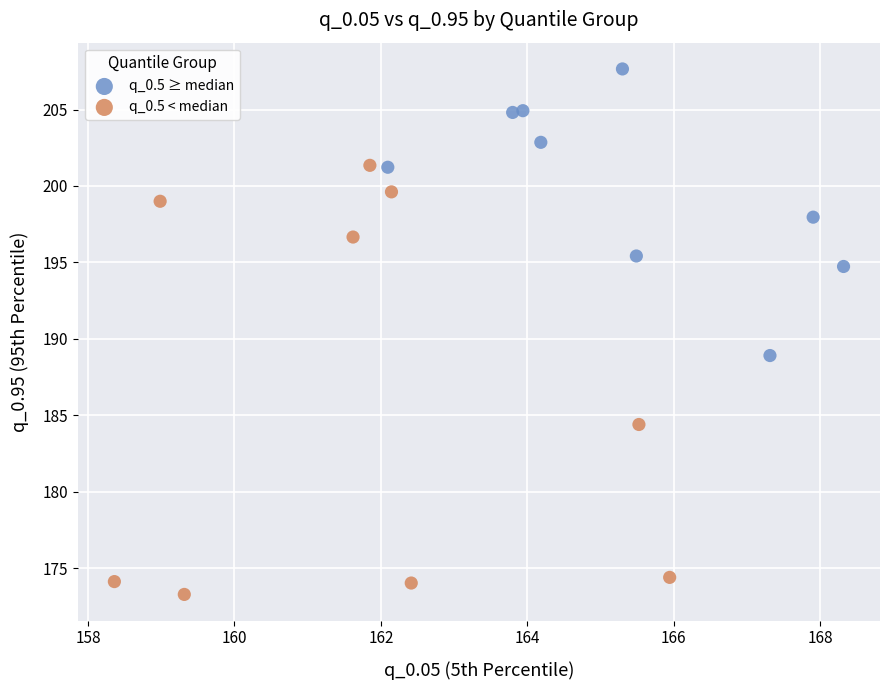

Which series contains the highest Y value?

q_0.5 ≥ median